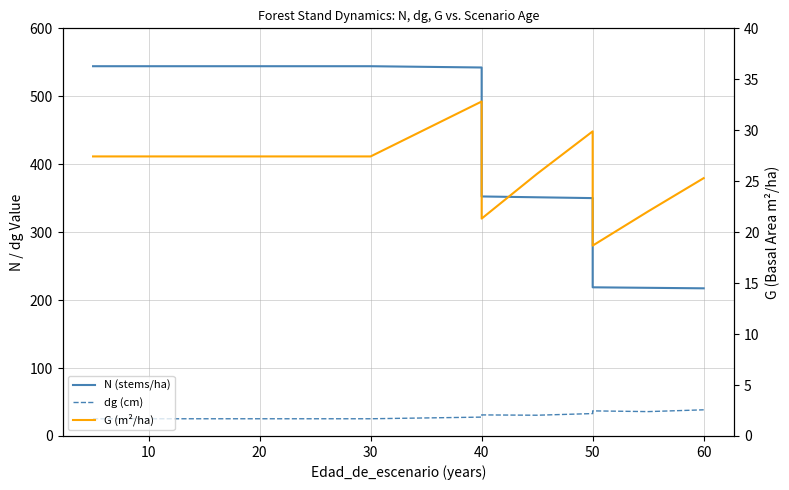

What is the value of the G (m²/ha) point at the 12th from the left?

25.7